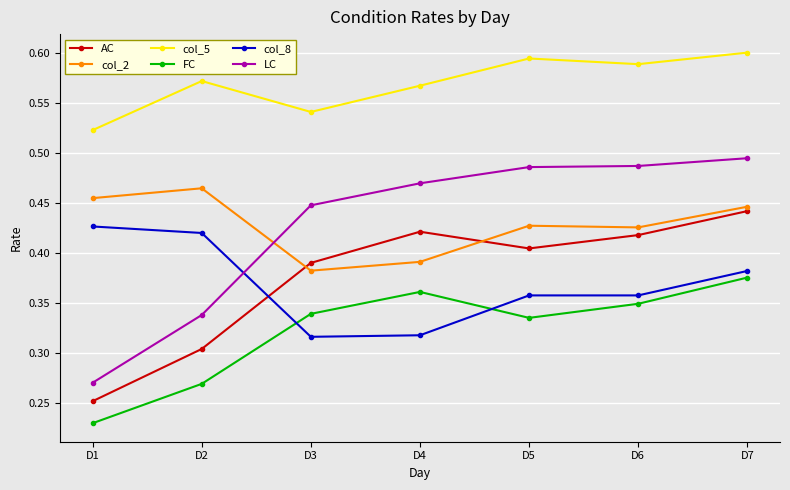

Which series has the largest total across all categories?

col_5